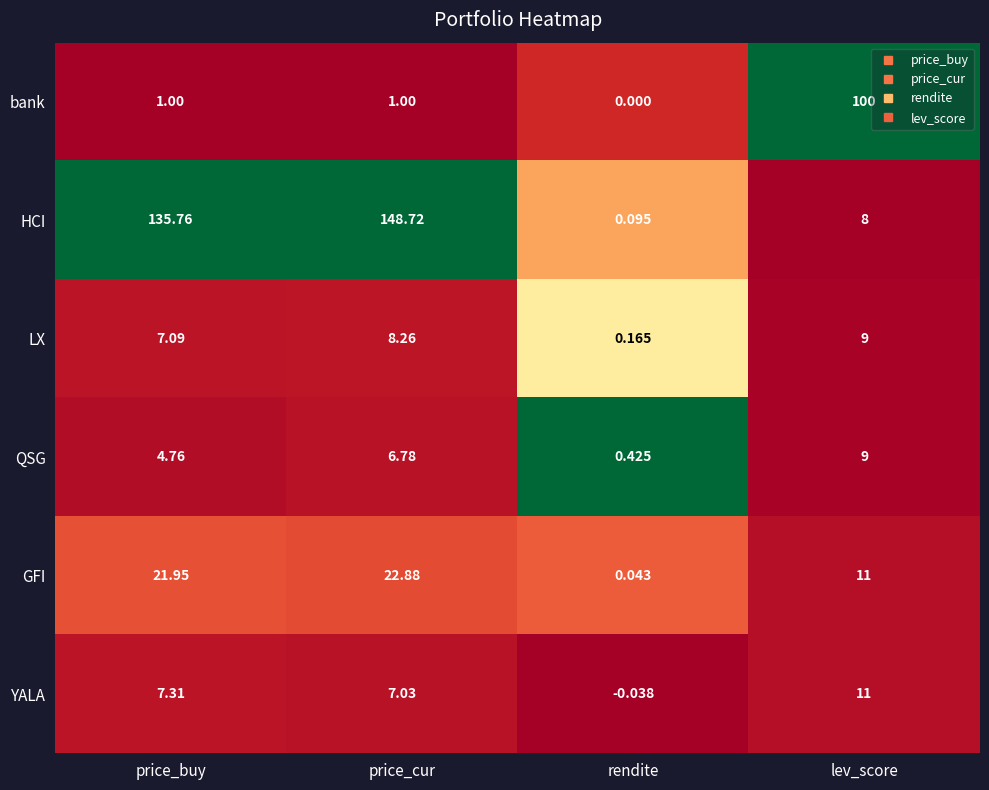

At which label is HCI closest to 74?

price_buy